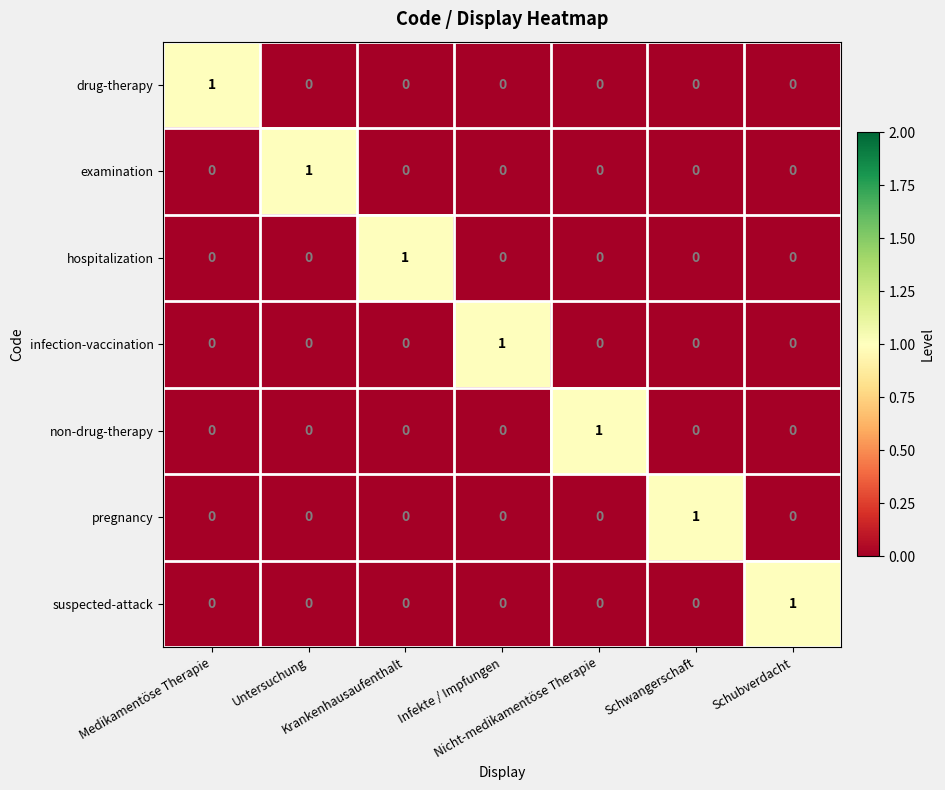

At how many categories does at least one series exceed 0?

7